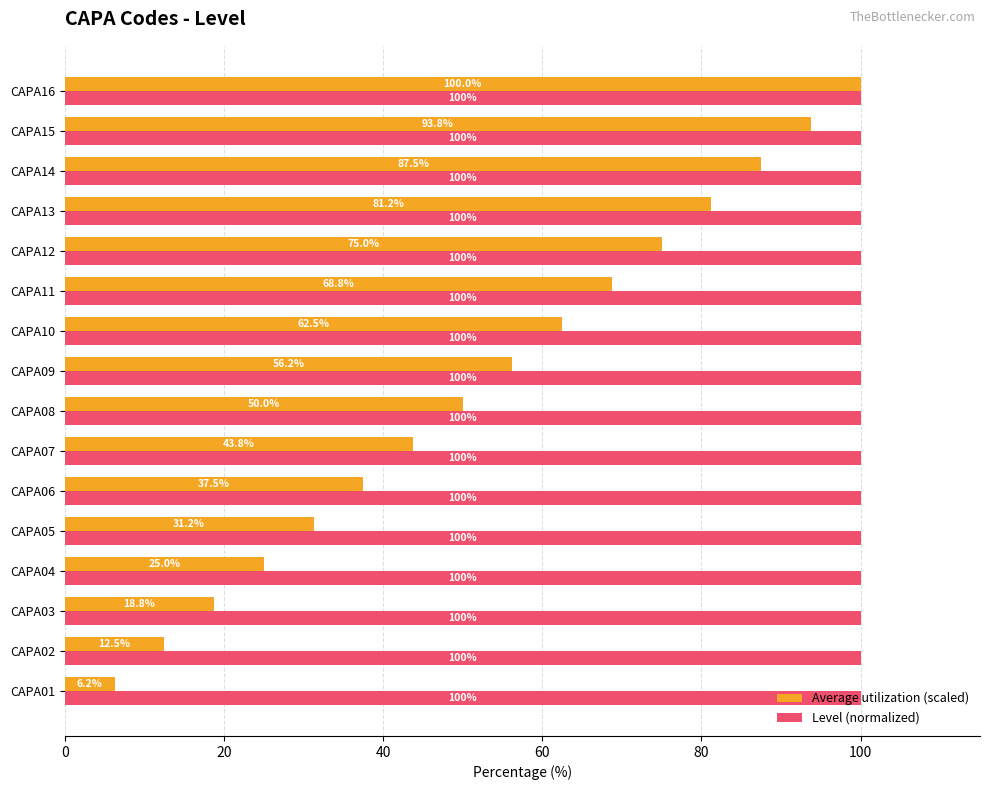

Which series changed the most between CAPA07 and CAPA10?

Average utilization (scaled)